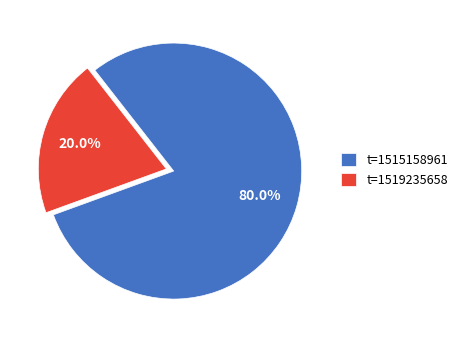

Which slice is the largest?

t=1515158961